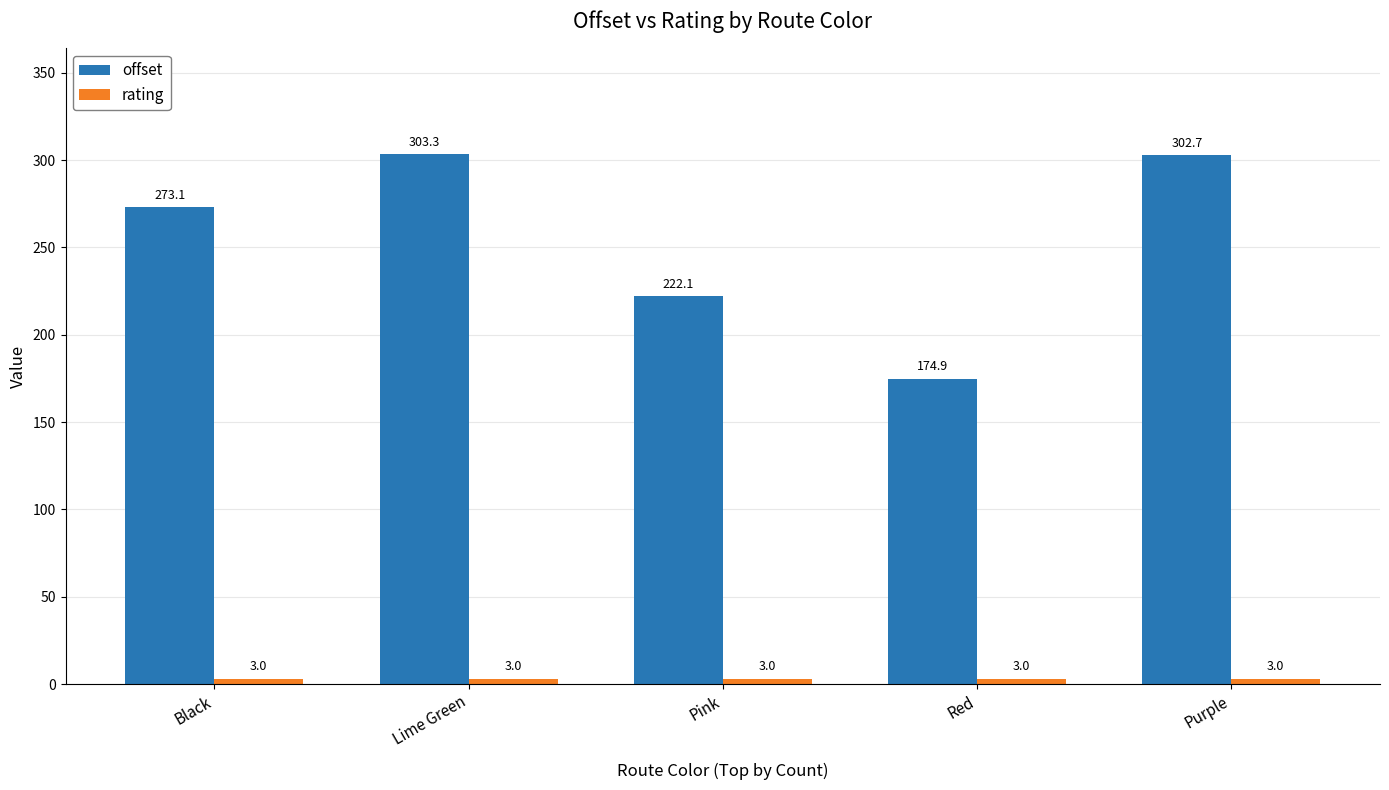

Between Lime Green and Pink, which series saw the biggest shift?

offset